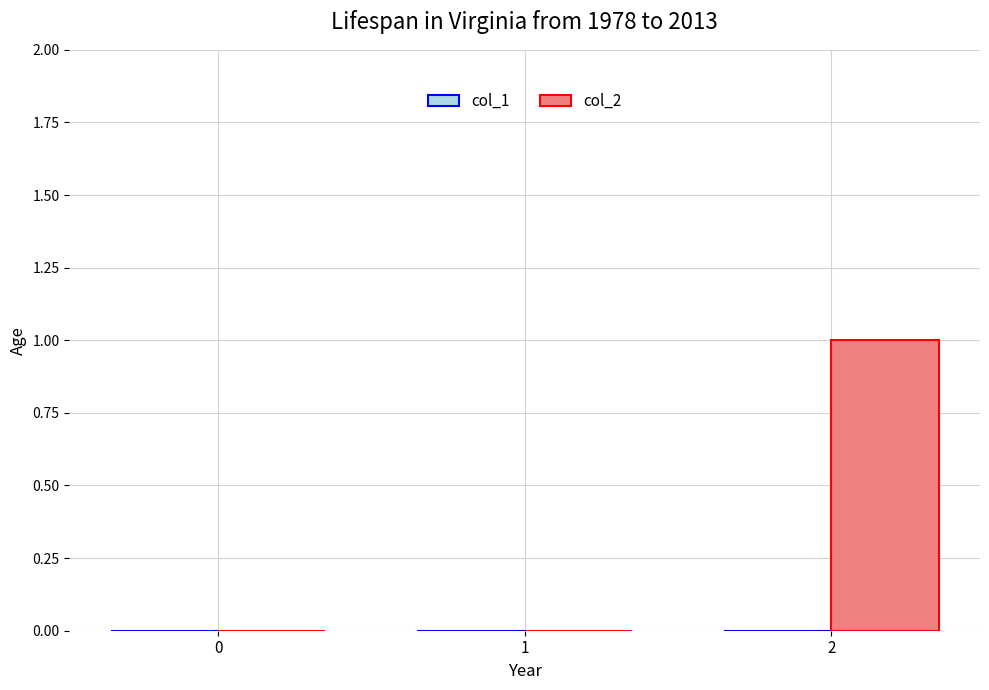

Is it true that the value at 0 is 0?

True